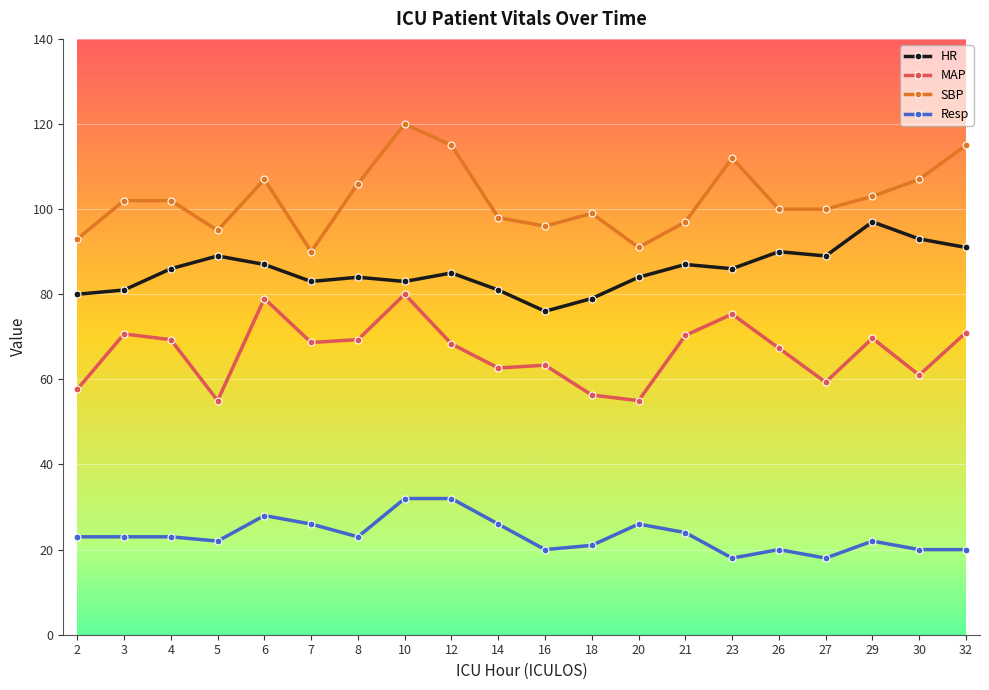

True or false: HR has a value of 29.5 at 23.

False